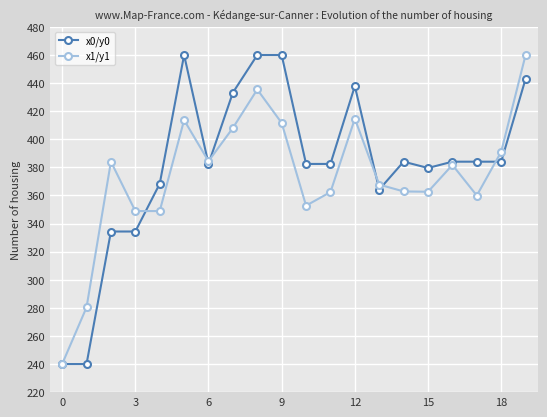

What is the greatest value displayed?

460.0